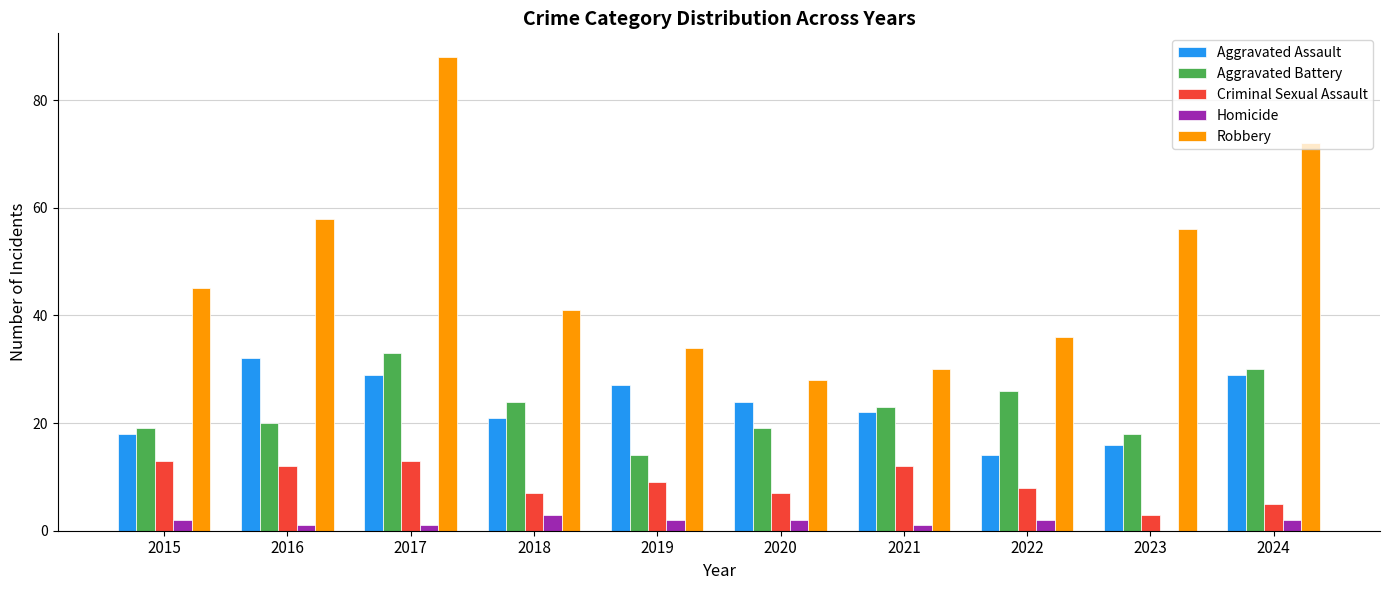

The Aggravated Battery series shows 33 at 2017. True or false?

True